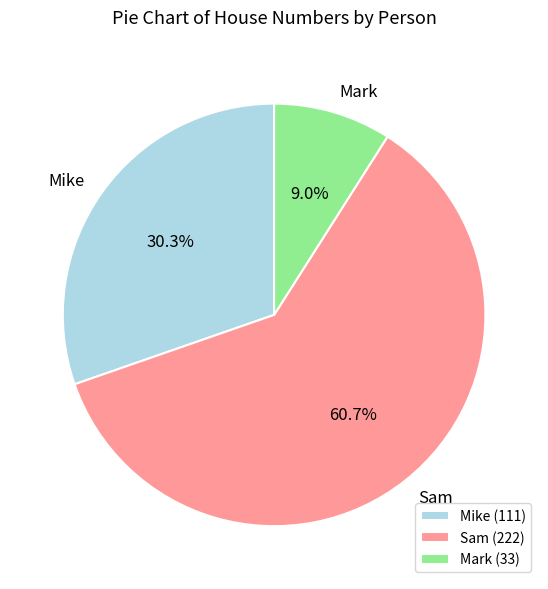

To the nearest percent, what is the difference between the Sam and Mark slice percentages?

52%